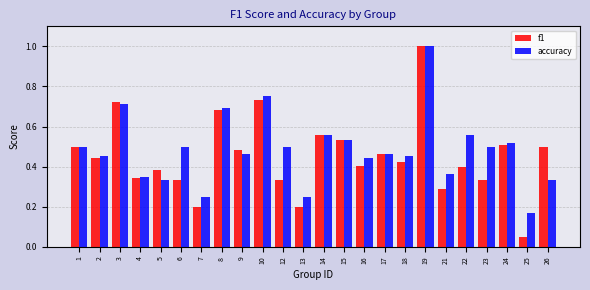

The accuracy series shows 0.1 at 2. True or false?

False